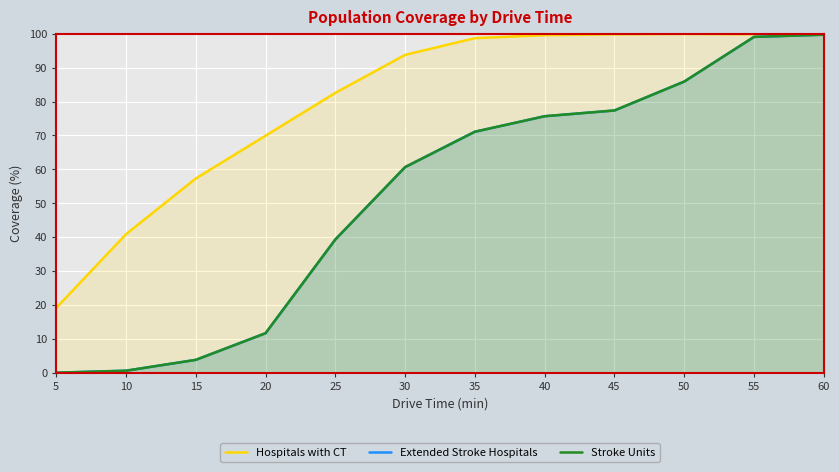

What are all the series names shown in the legend?

Hospitals with CT, Extended Stroke Hospitals, Stroke Units